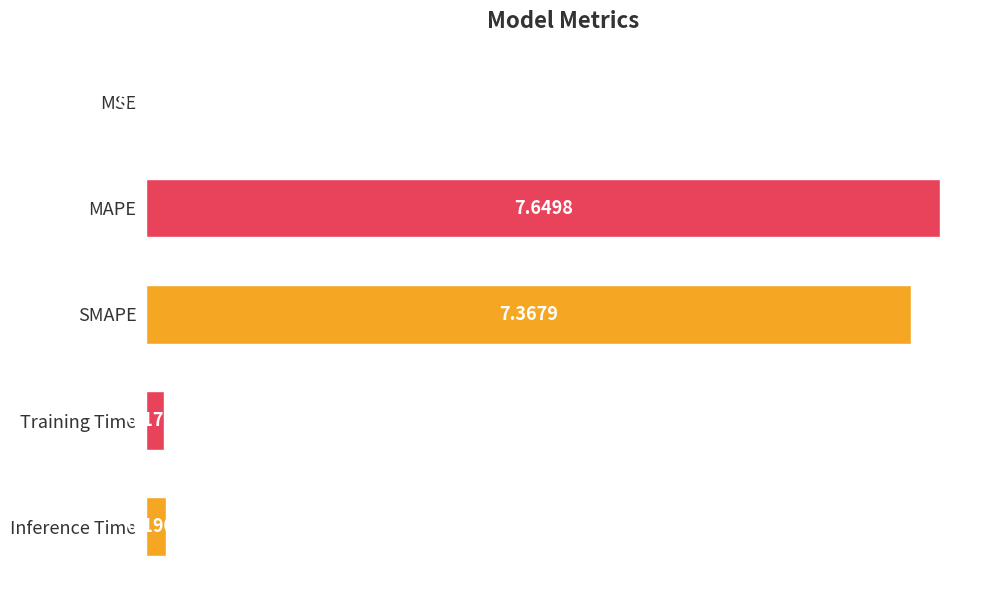

Which has a higher value, Inference Time or SMAPE?

SMAPE